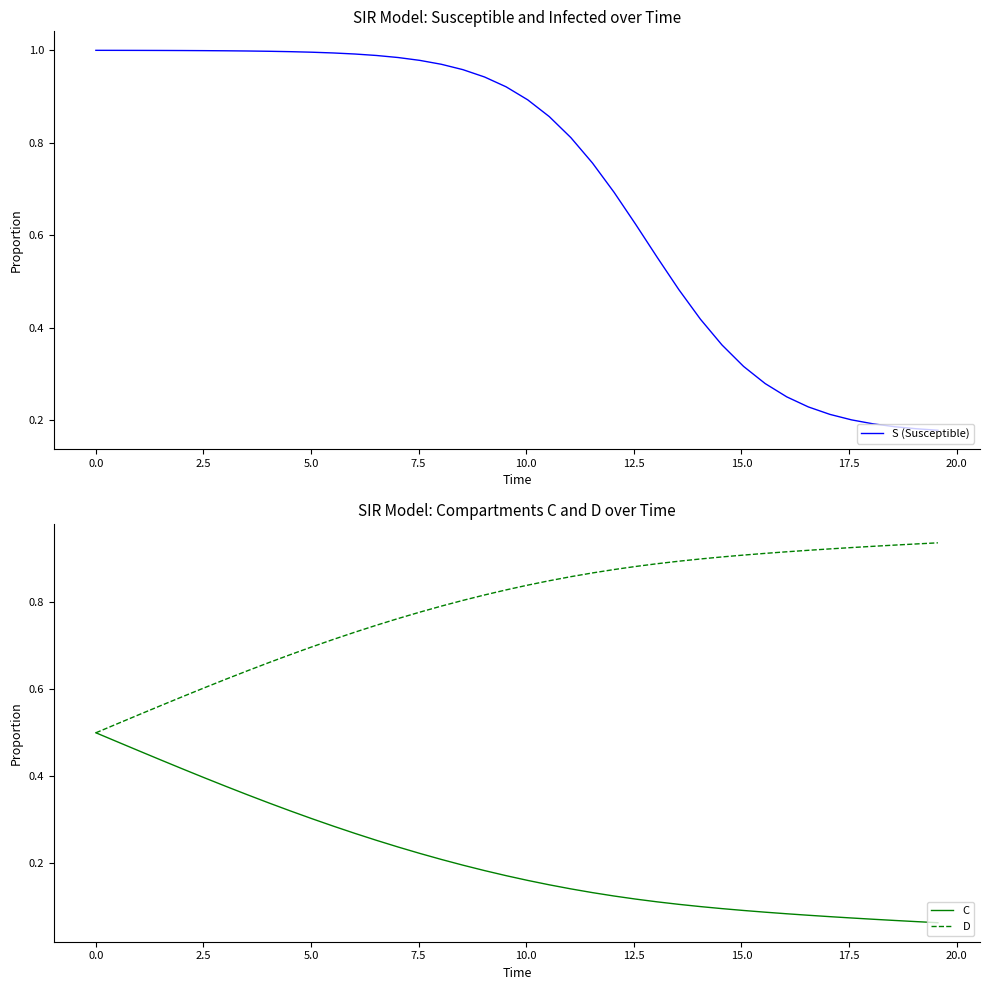

What is the sum of all S (Susceptible) values?

28.4